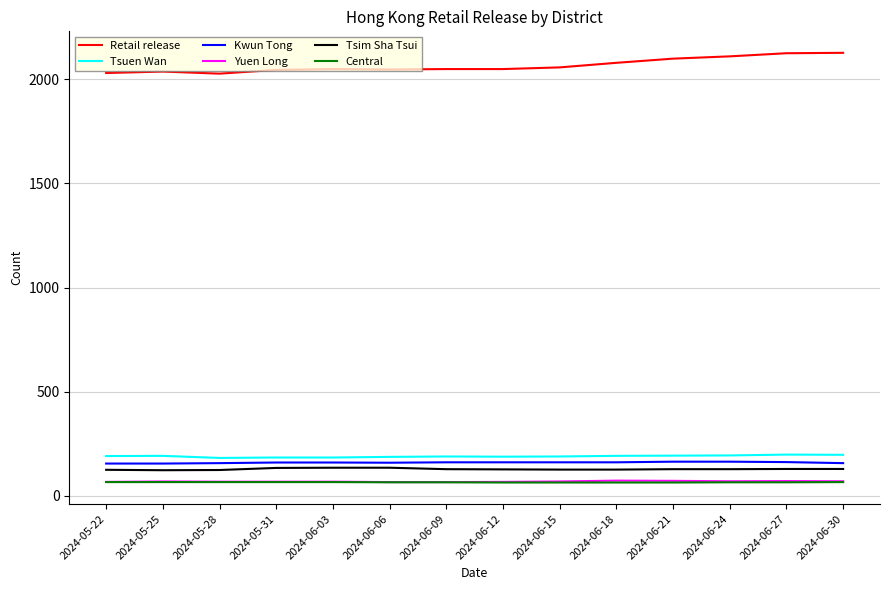

The value of Kwun Tong at 2024-06-03 is 57. True or false?

False